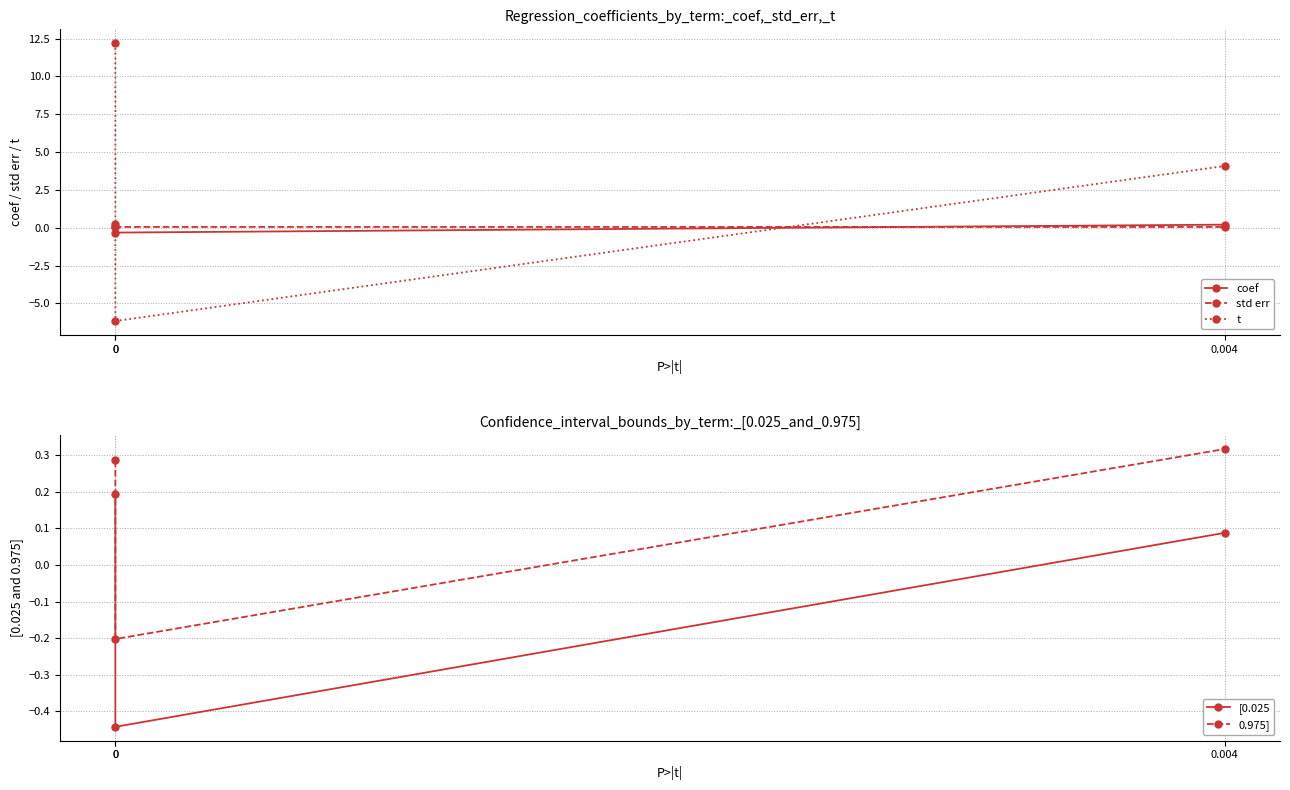

Rank the series at 0 from lowest to highest value.

std err, [0.025, coef, 0.975], t